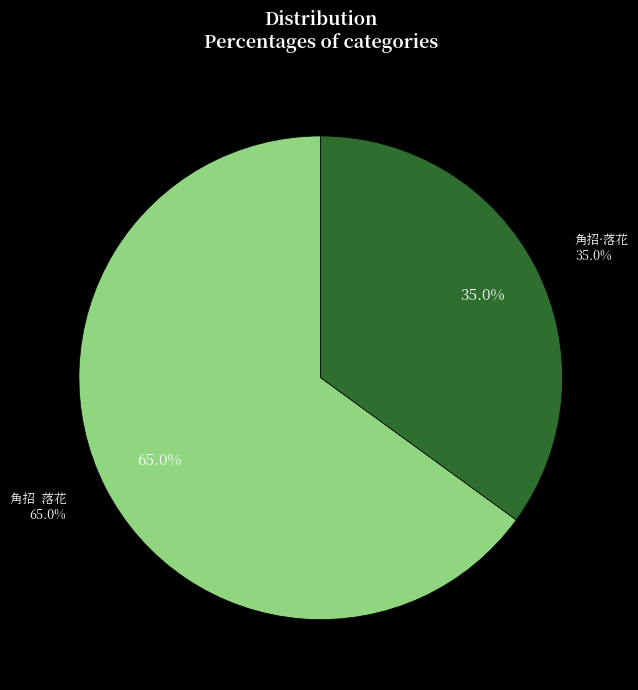

How many slices are in this pie chart?

2